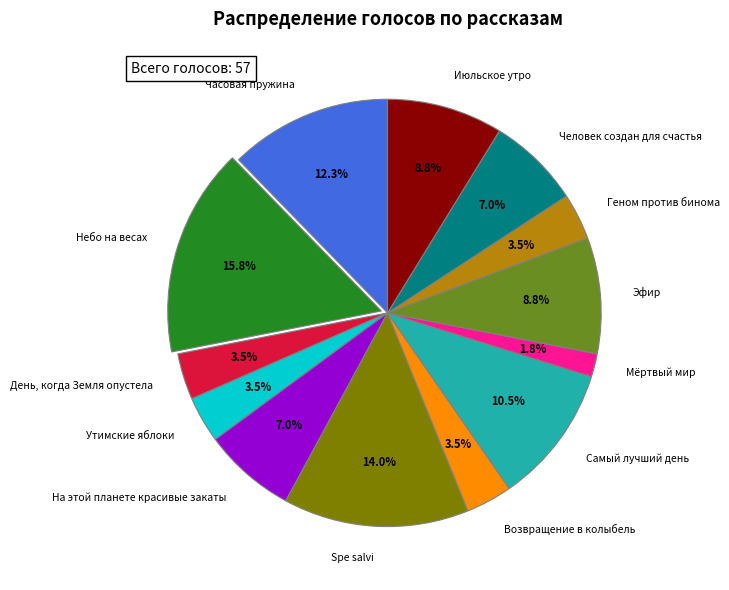

Which slice is the largest?

Небо на весах